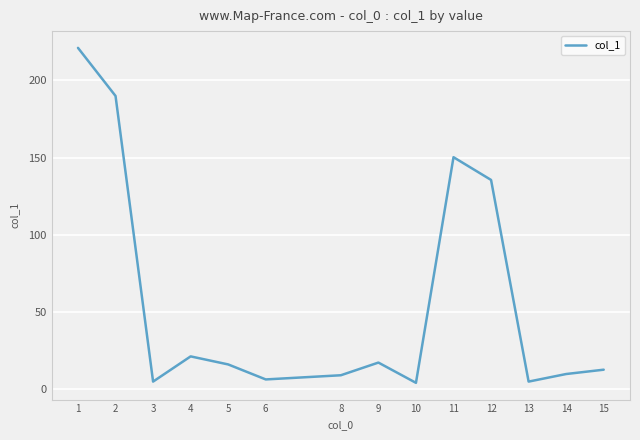

True or false: the data has more than 1 interior local peaks.

True